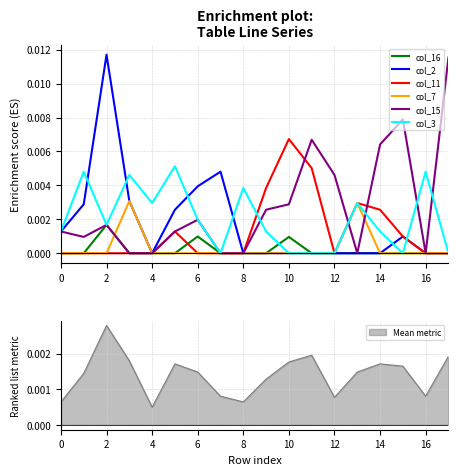

True or false: col_11 has a value of 0.0 at 6.

True